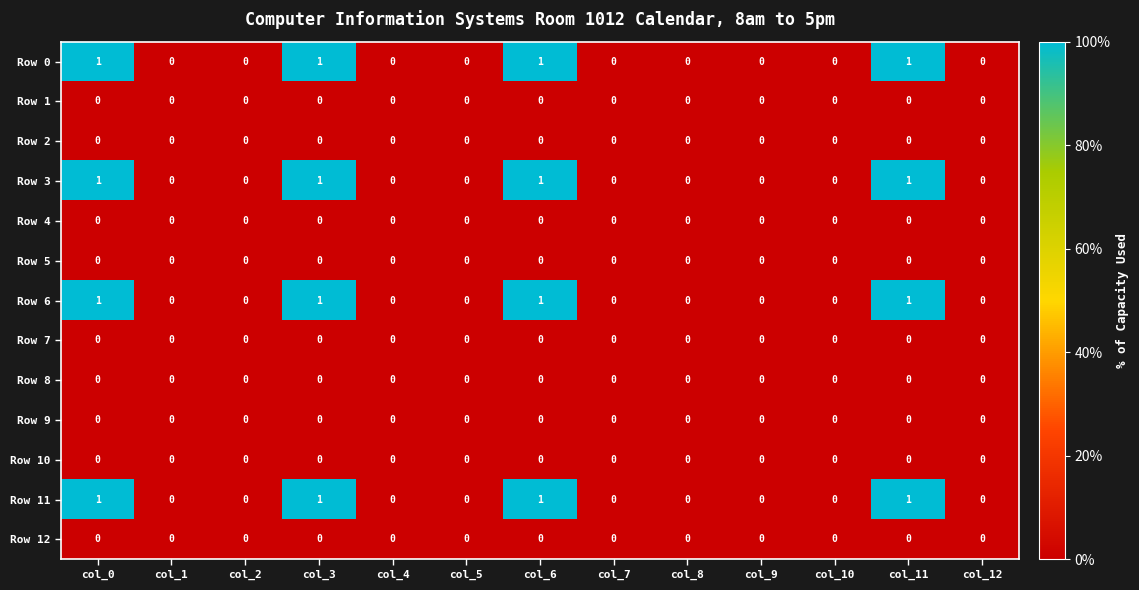

What is the total value across all series at col_11?

4